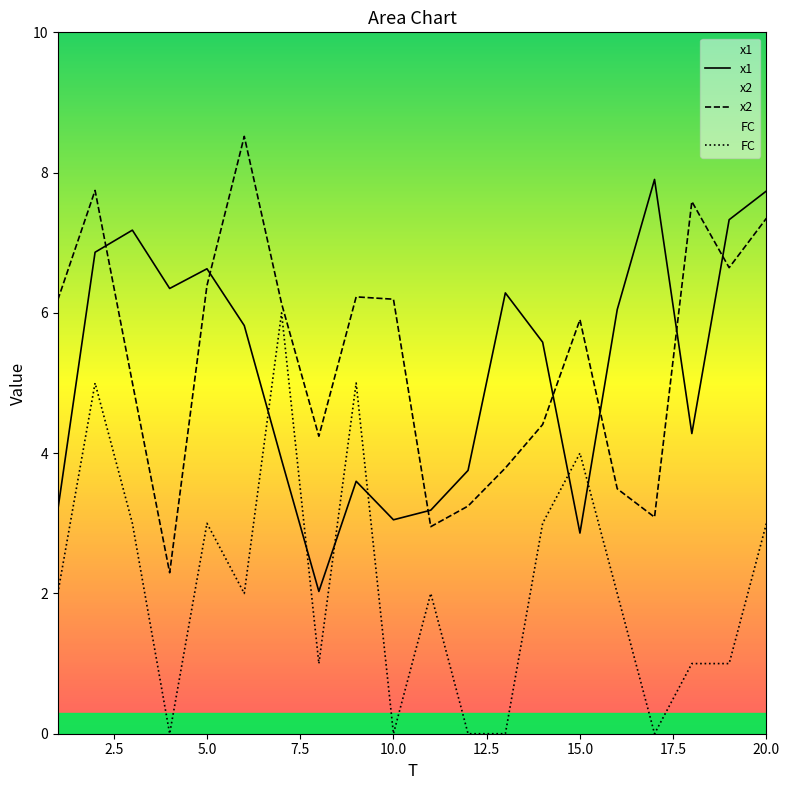

In x2, how many points are lower than both neighbors (excluding endpoints)?

5